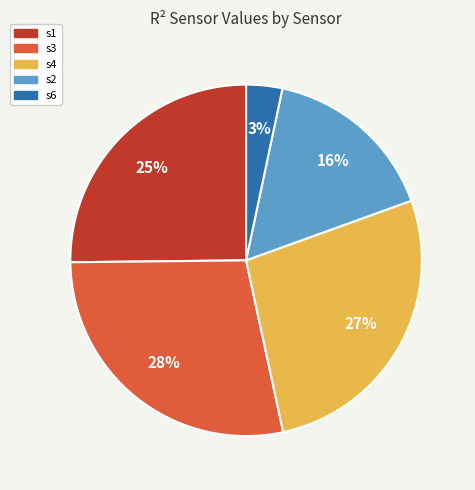

Does s2 represent more than half of the total?

No